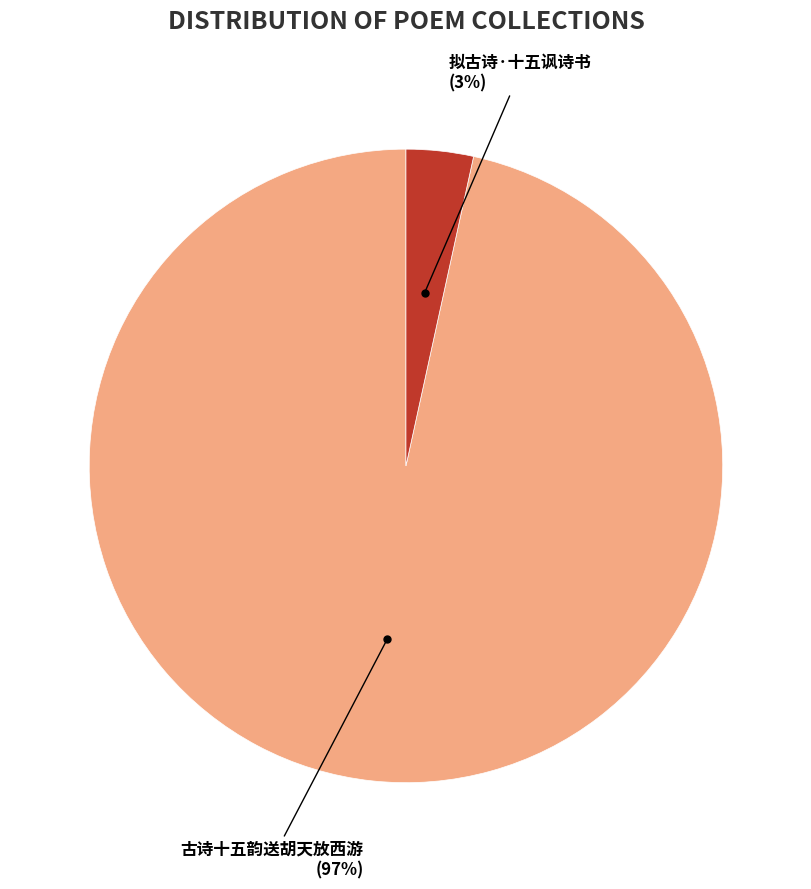

Is there any slice that represents more than half of the pie?

Yes